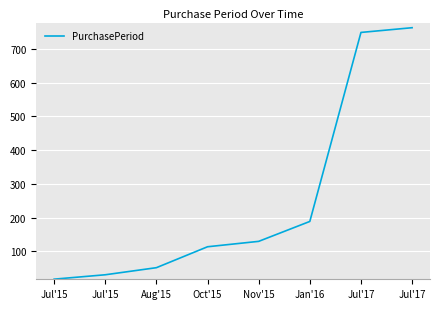

What is the difference between the second highest and second lowest values?

718